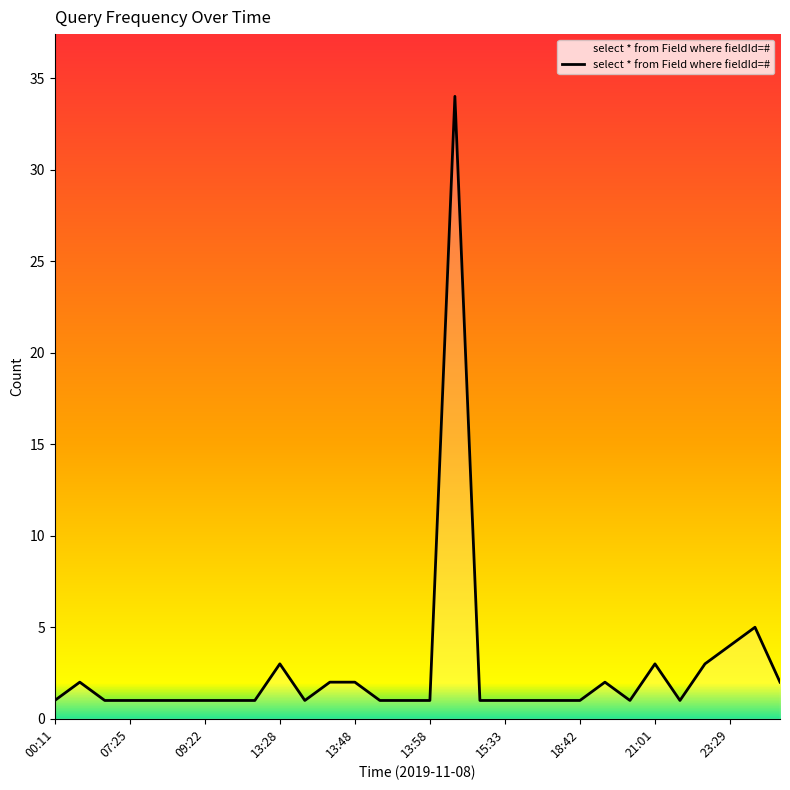

What is the maximum value shown in the chart?

34